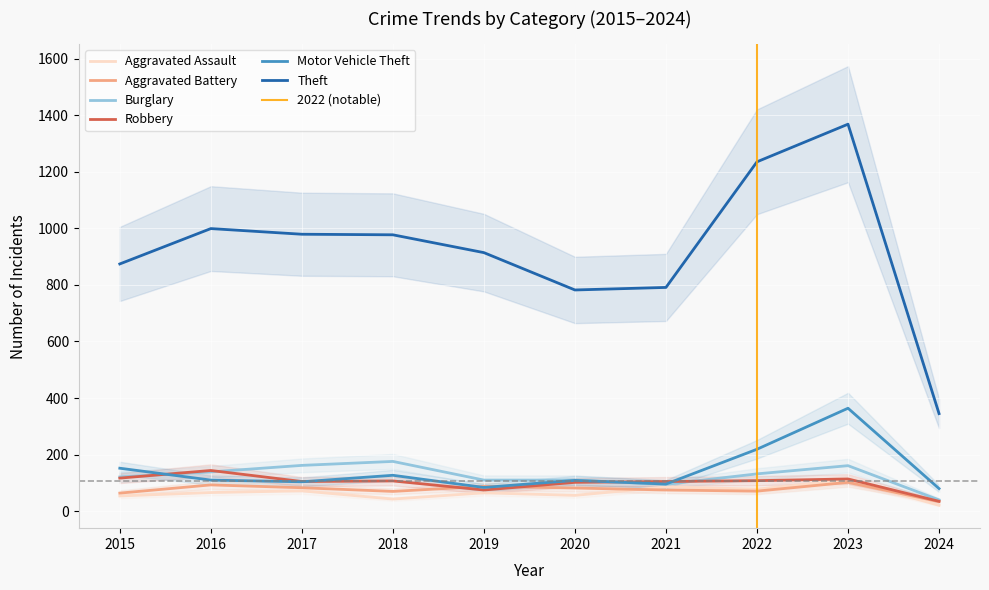

What is the value of the Burglary point at the 7th from the left?

95